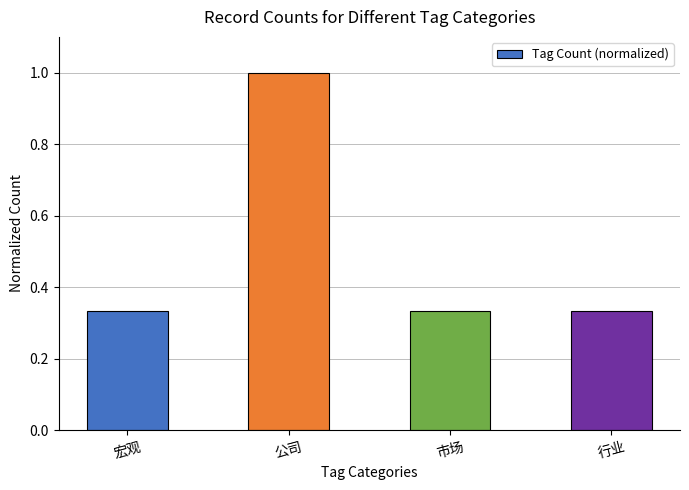

Between 行业 and 公司, which is larger?

公司